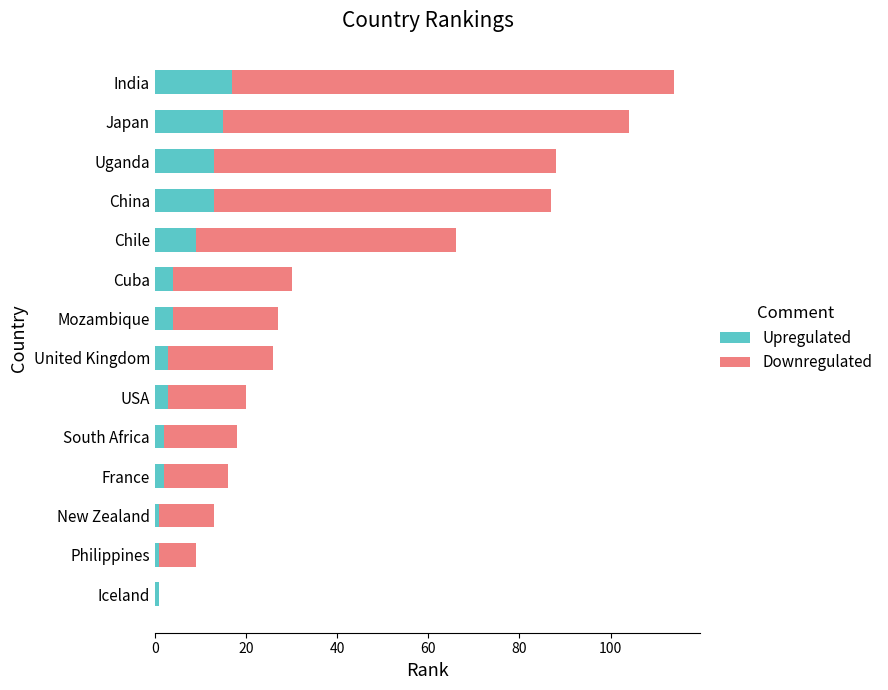

What is the total value across all series at Mozambique?

27